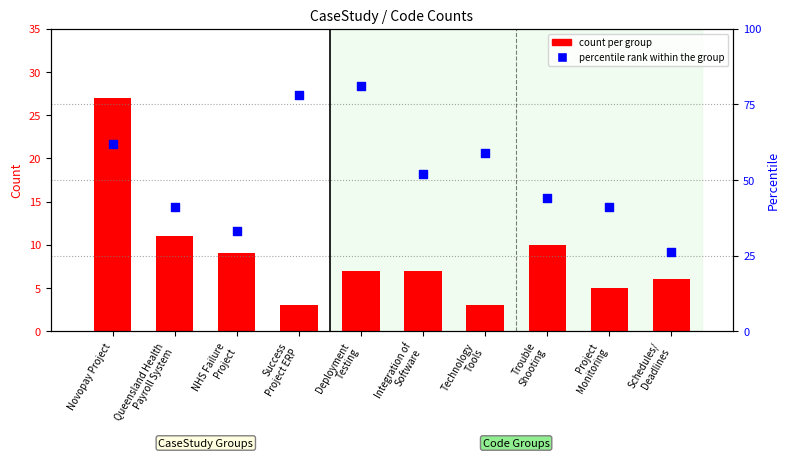

Which series contains the highest Y value?

percentile rank within the group